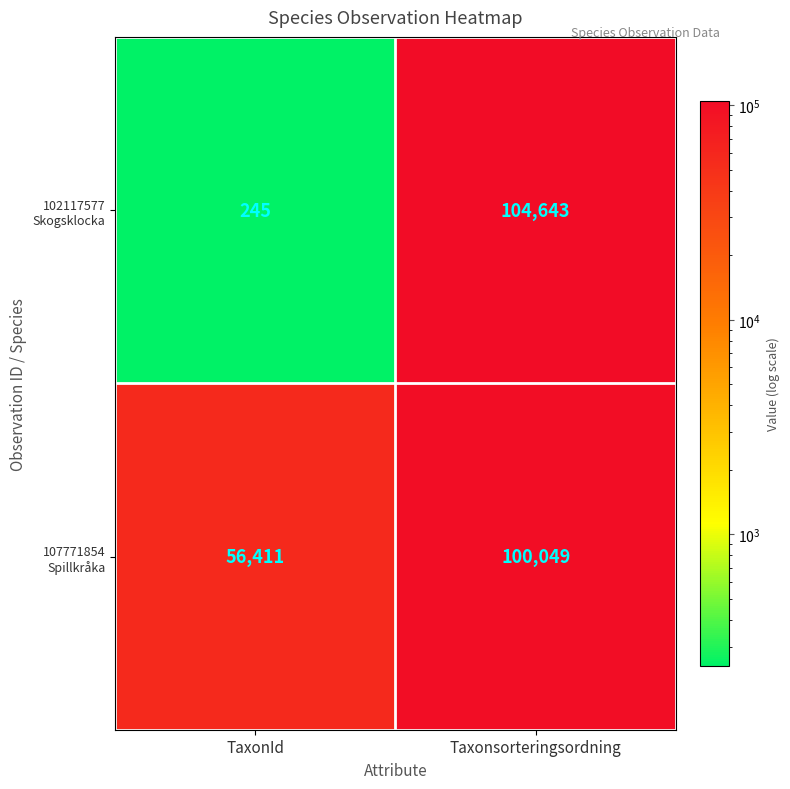

How many distinct data groups are displayed?

2